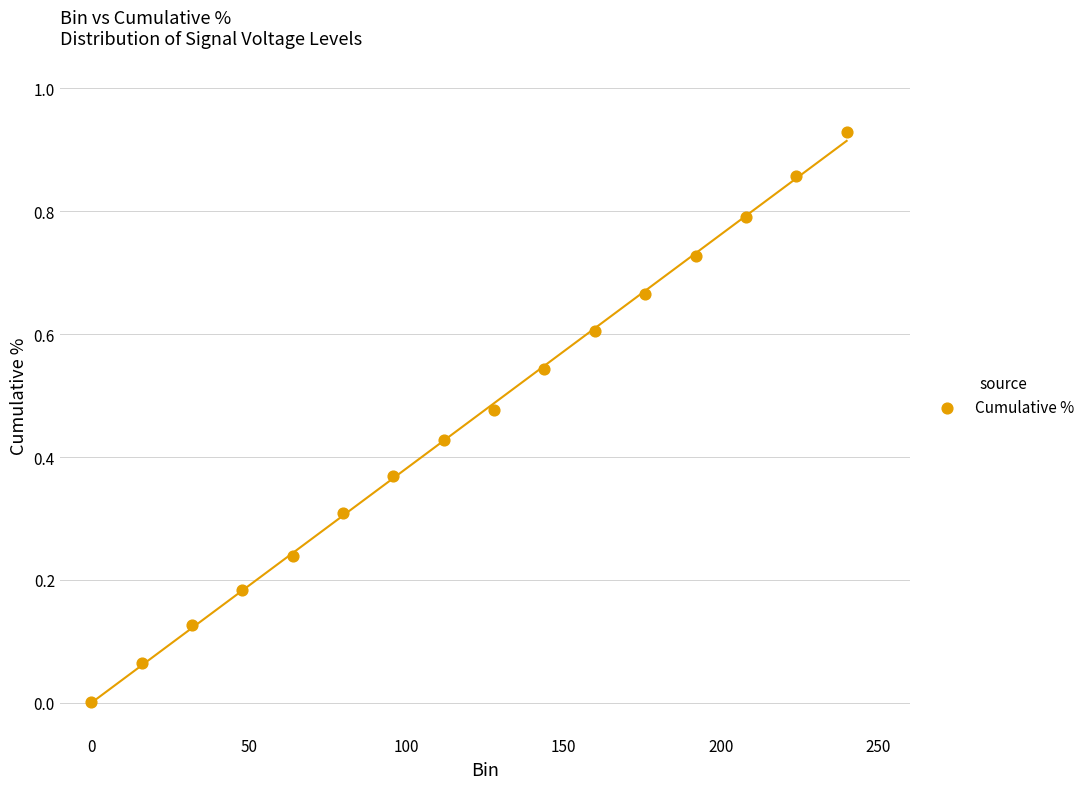

What is the range of X values (max minus min)?

240.0